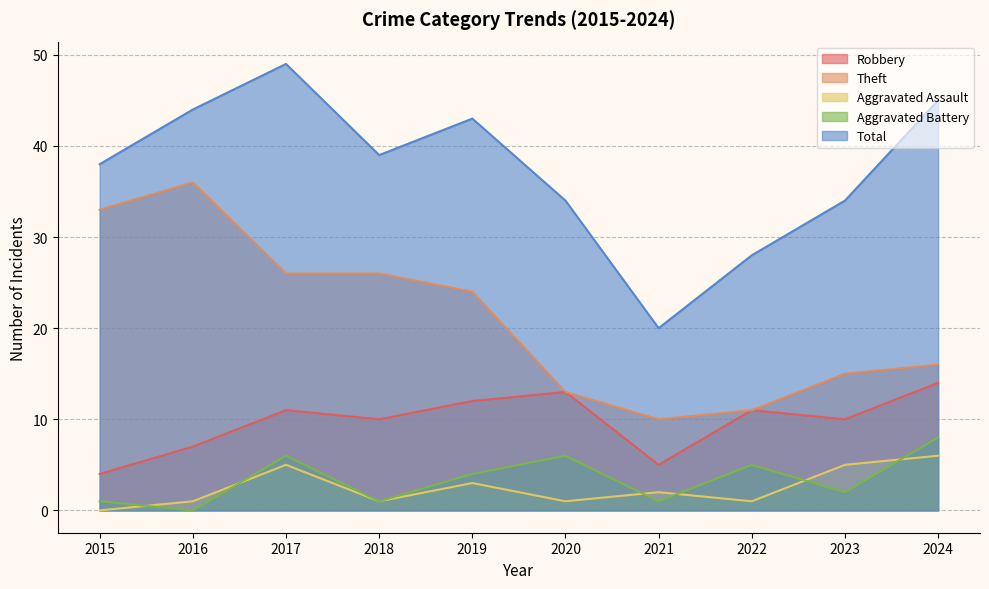

True or false: Aggravated Battery has a value of 10 at 2020.

False